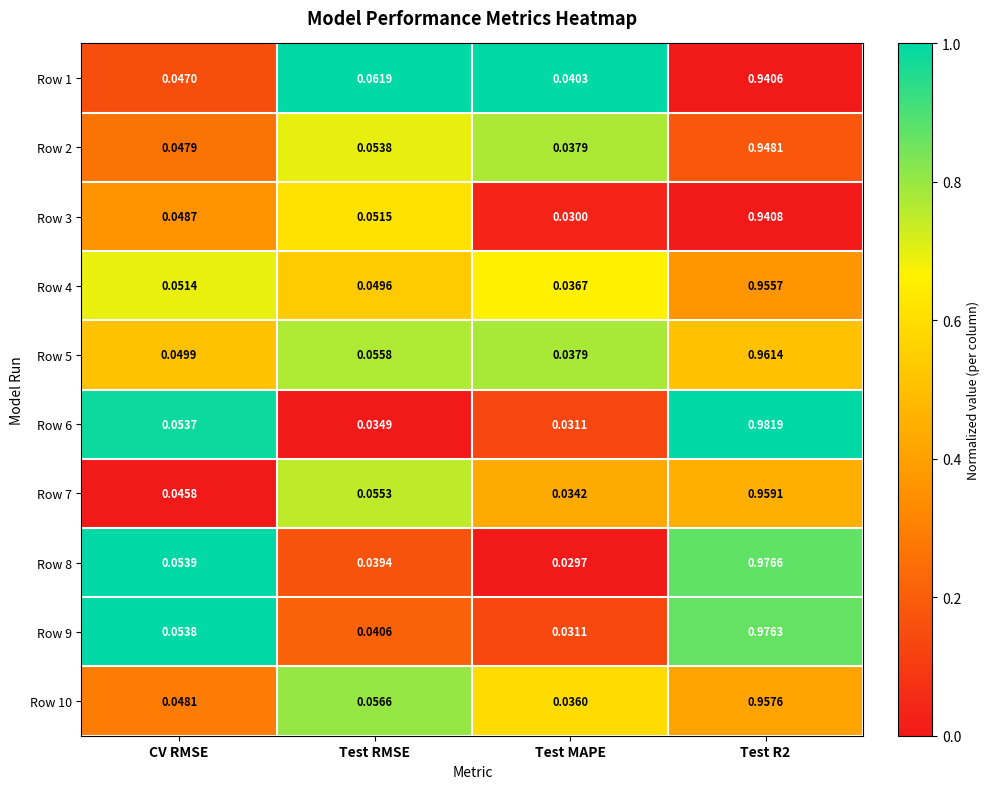

Which series has the largest total across all categories?

Row 5